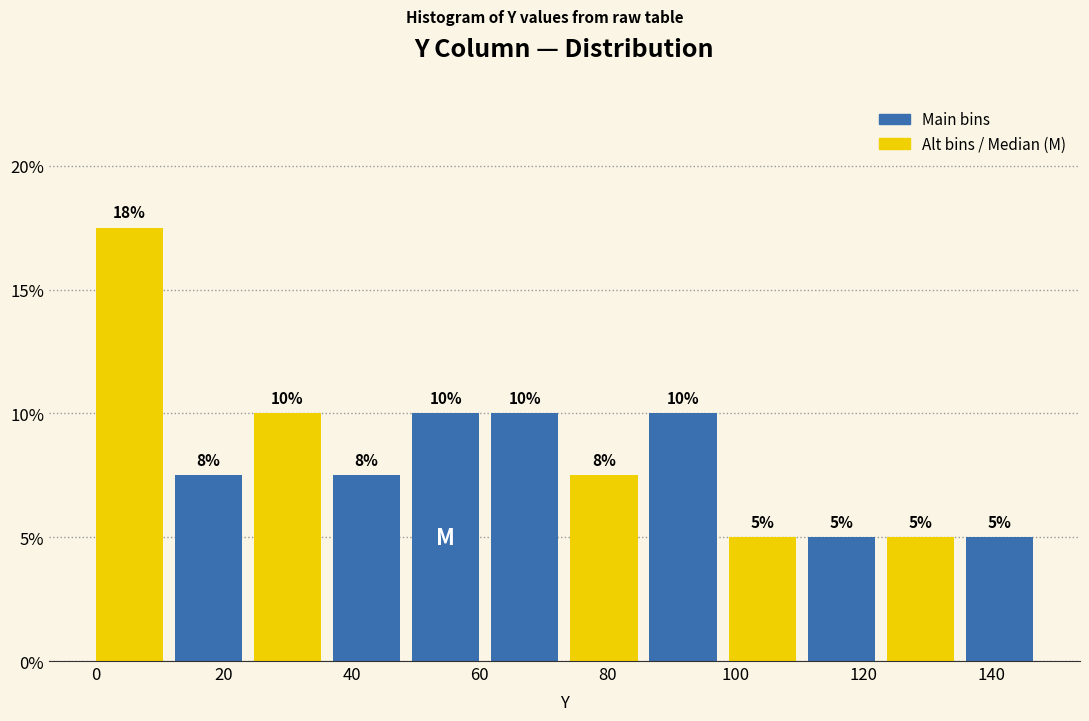

Which range on the x-axis has the tallest bar?

0 to 12